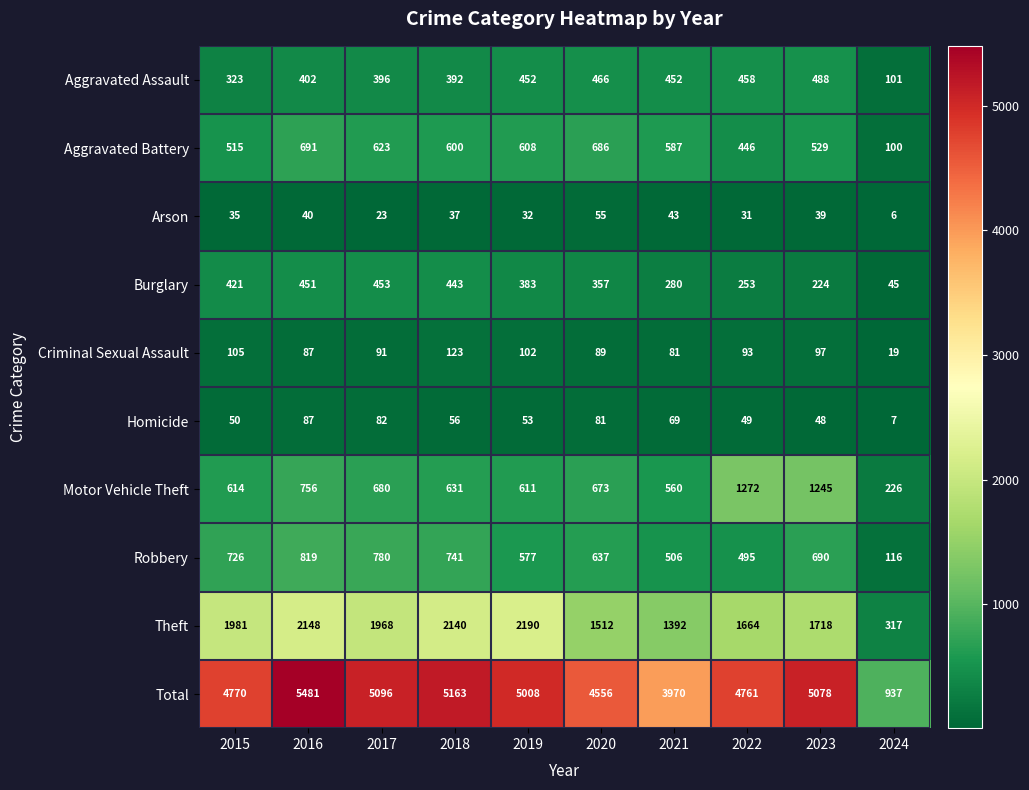

At which label does Homicide reach its minimum?

2024